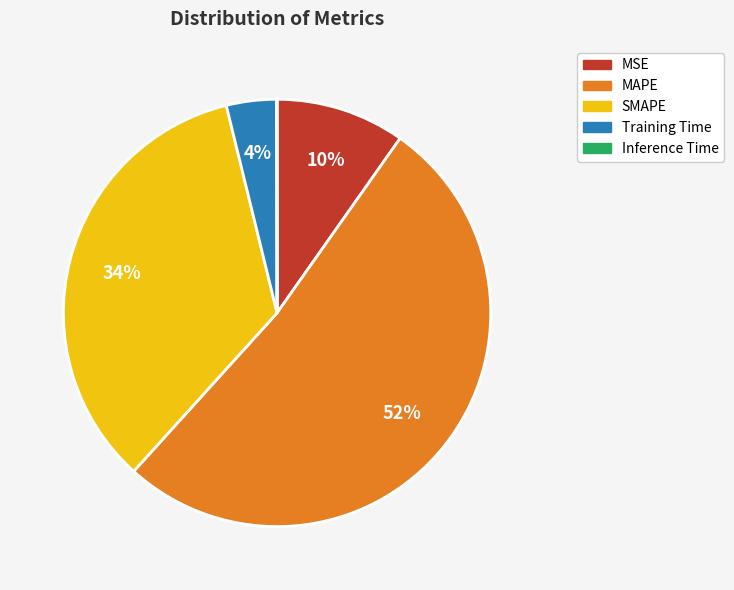

What is the largest slice in the pie chart?

MAPE